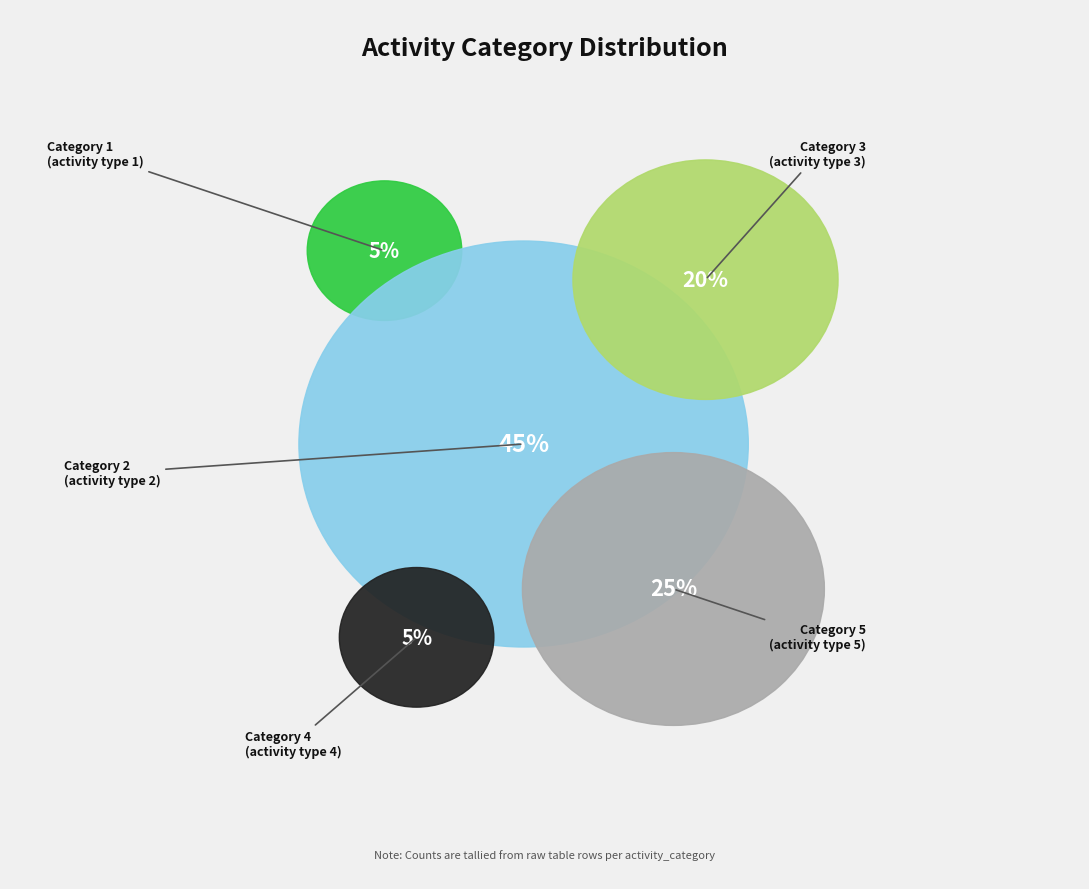

To the nearest percent, what percentage of the pie is 3?

20%